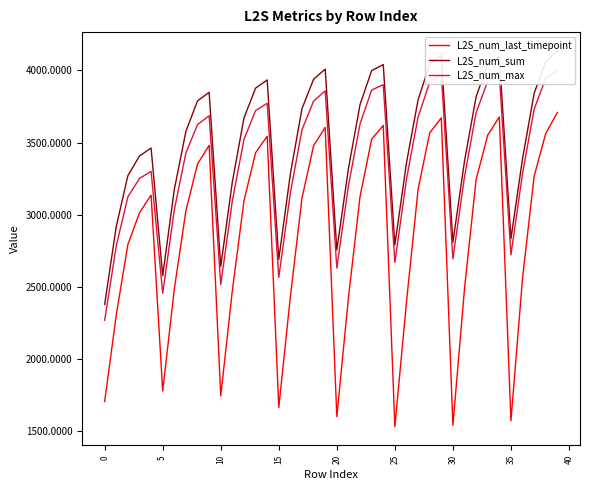

How many interior local peaks does the L2S_num_max series have?

7